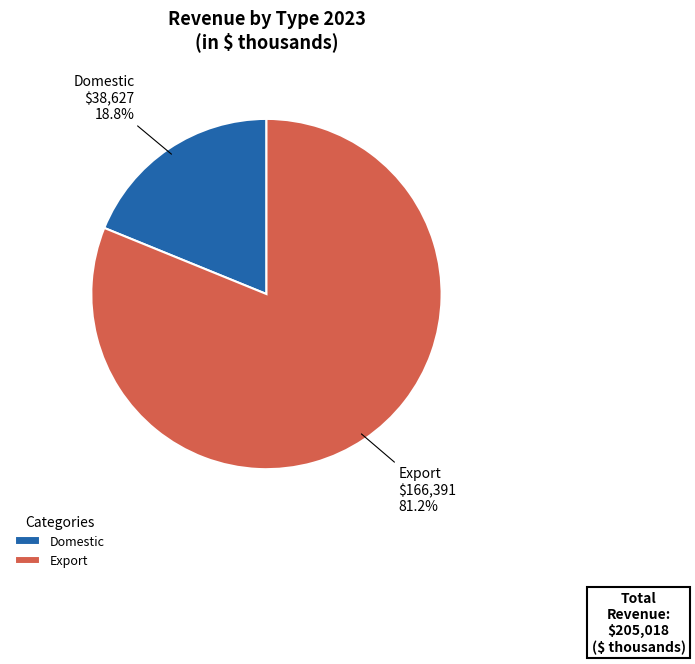

True or false: Domestic accounts for 19% of the total.

True